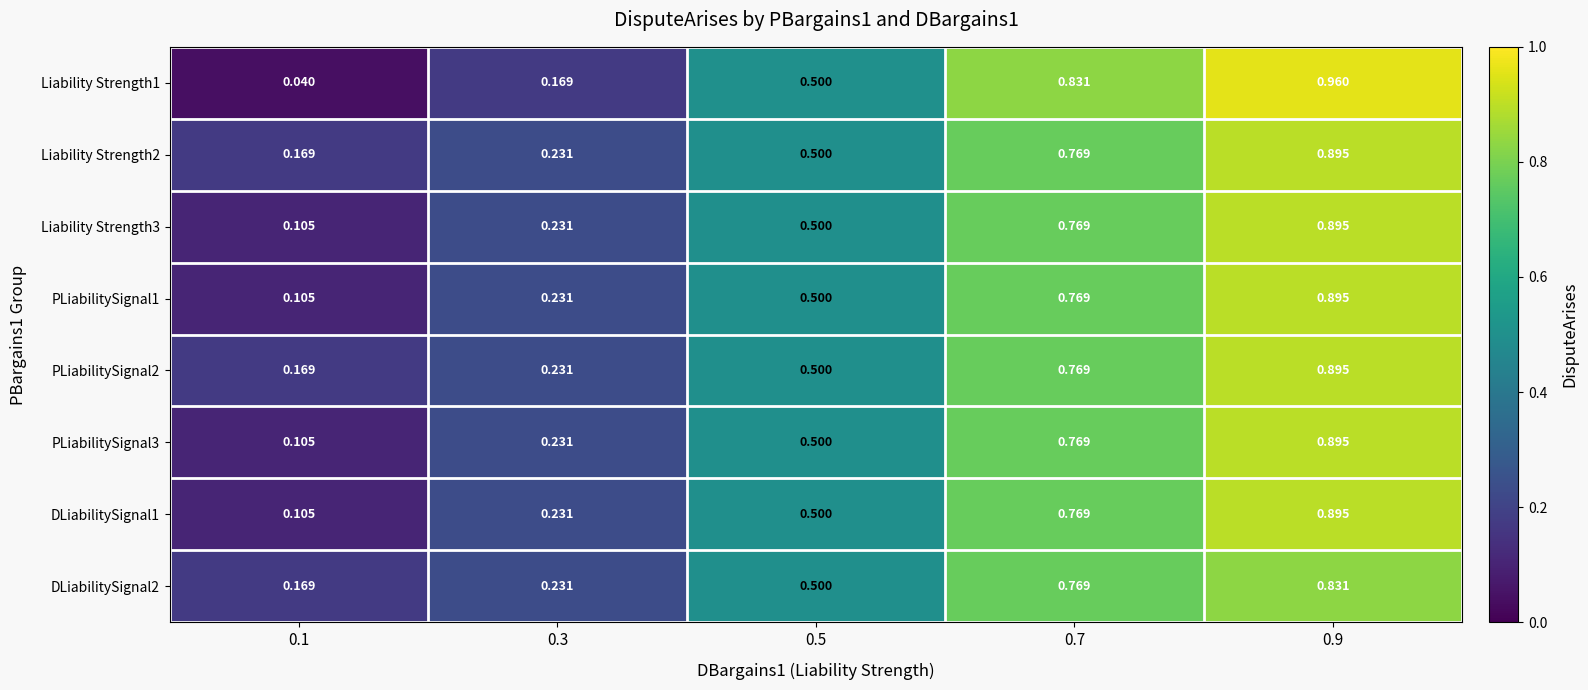

How many categories are shown in the chart?

5